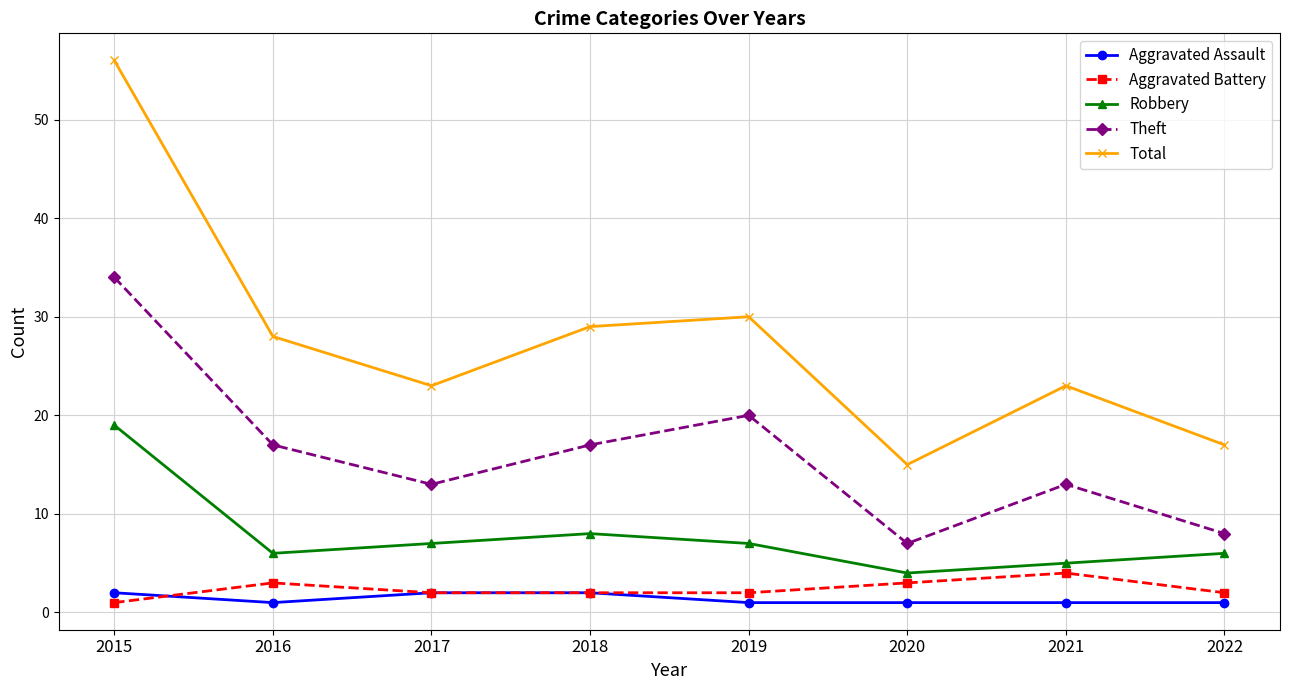

Count the Aggravated Battery values in the range 2 to 3.

6